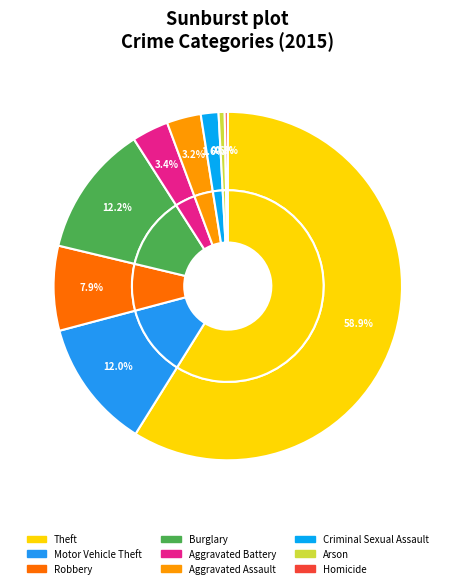

To the nearest percent, what portion does Motor Vehicle Theft represent?

12%